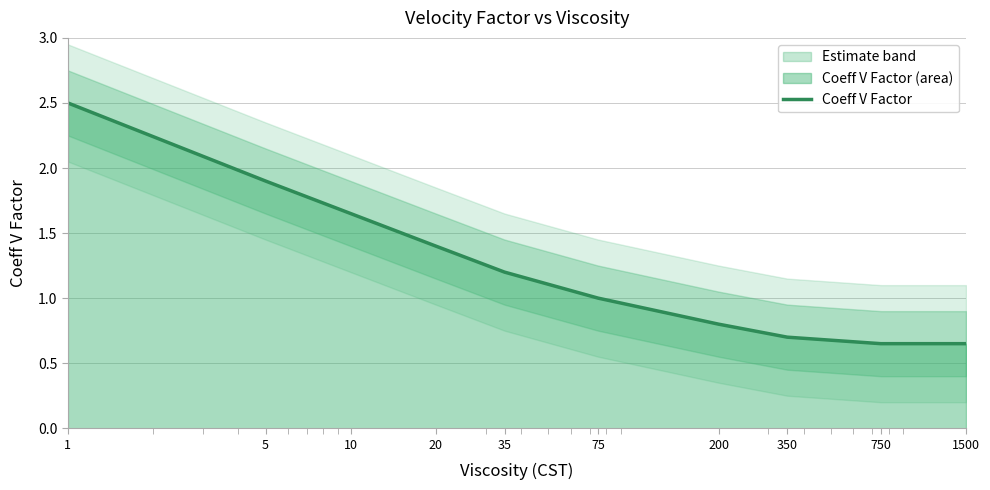

What value does the data have at 5?

1.9